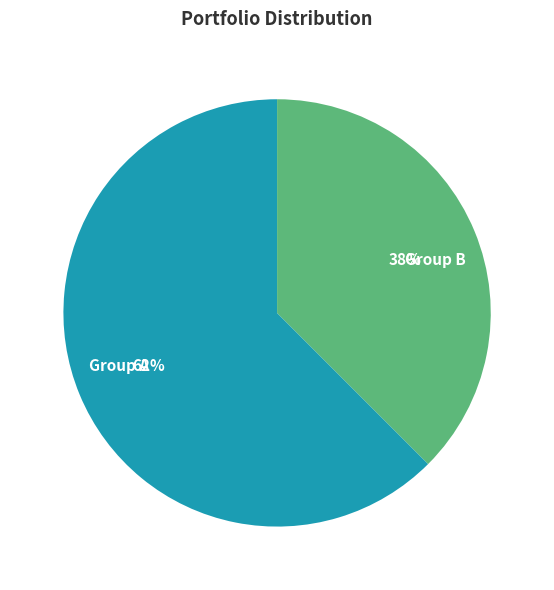

Which slice represents more than half of the pie?

Group A